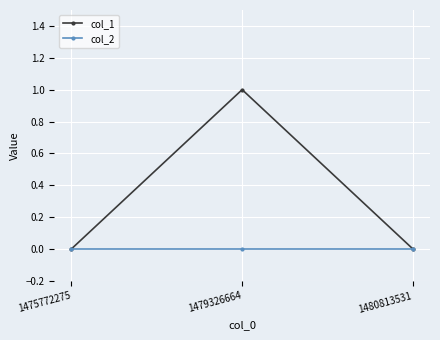

The col_1 series shows 1 at 1479326664. True or false?

True